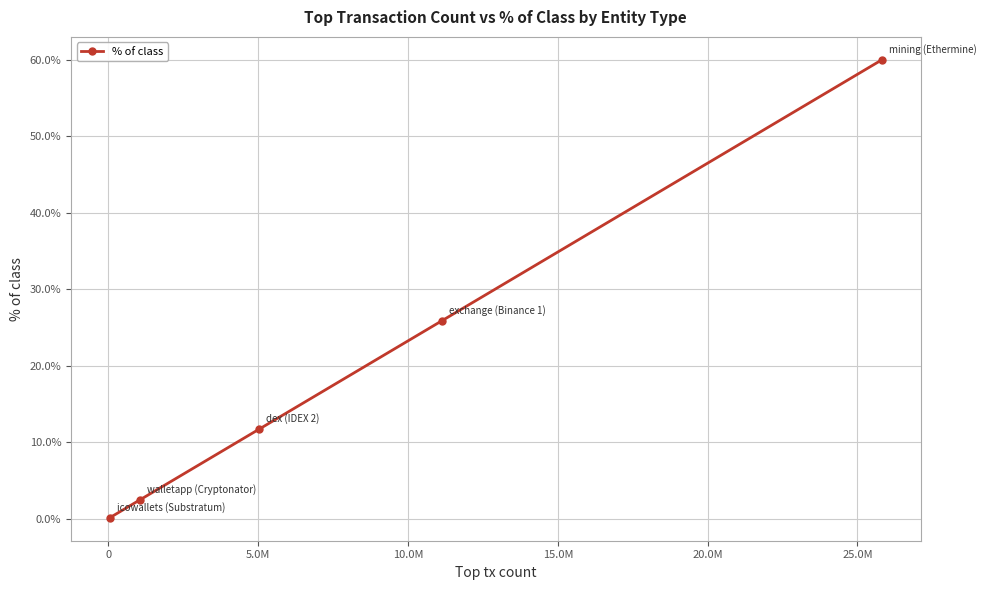

How many data points are less than 11?

2